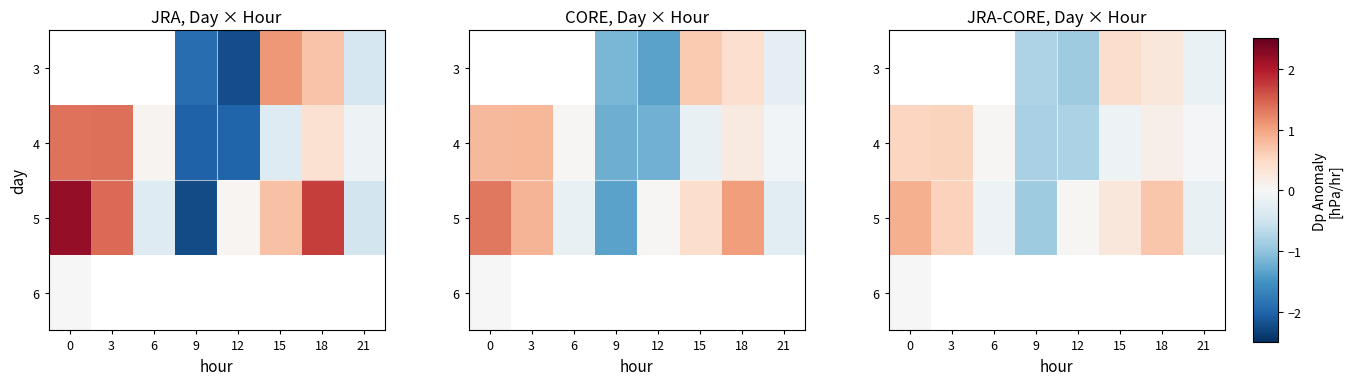

At which category does the chart reach its minimum across all series?

9